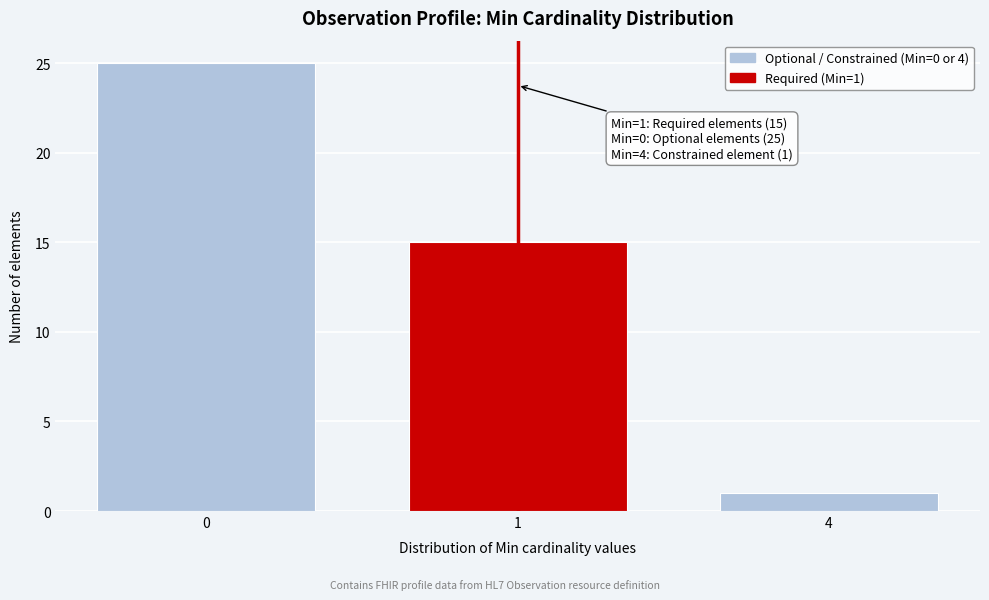

Reading left to right, what are all the values shown in this chart?

25	15	1